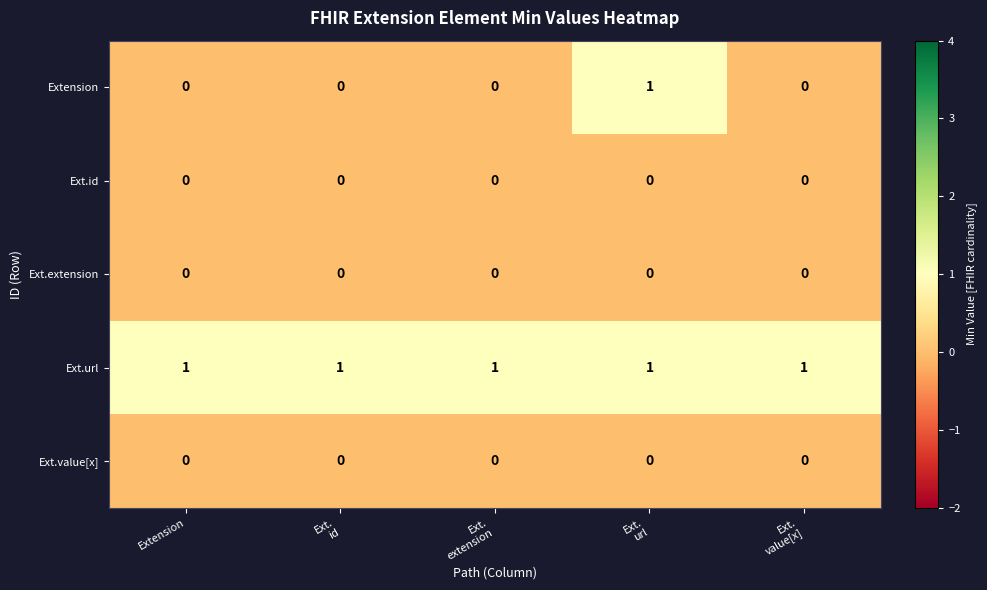

The value of Ext.url at Extension is 2. True or false?

False